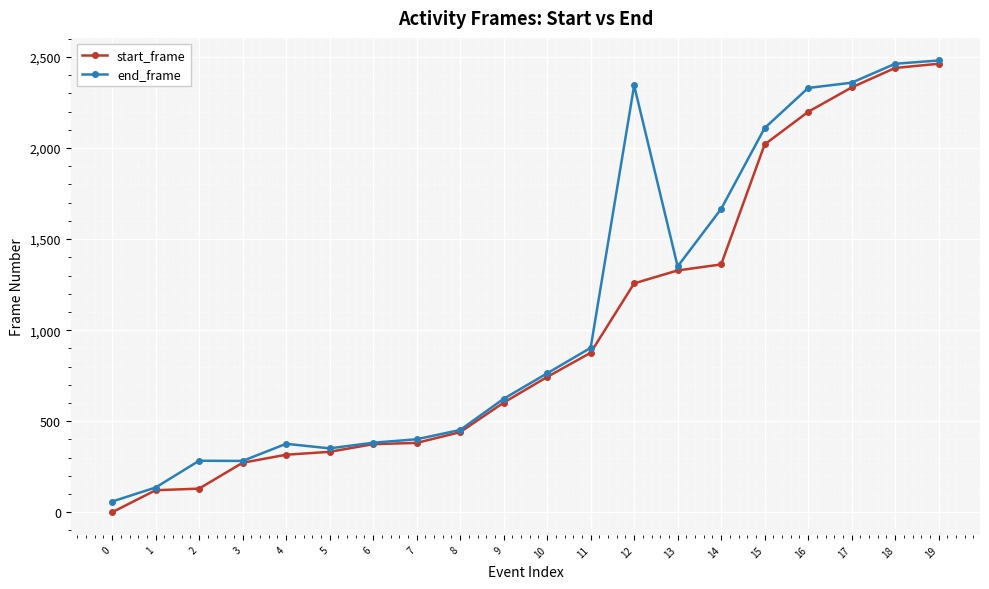

What is the maximum value for end_frame?

2481